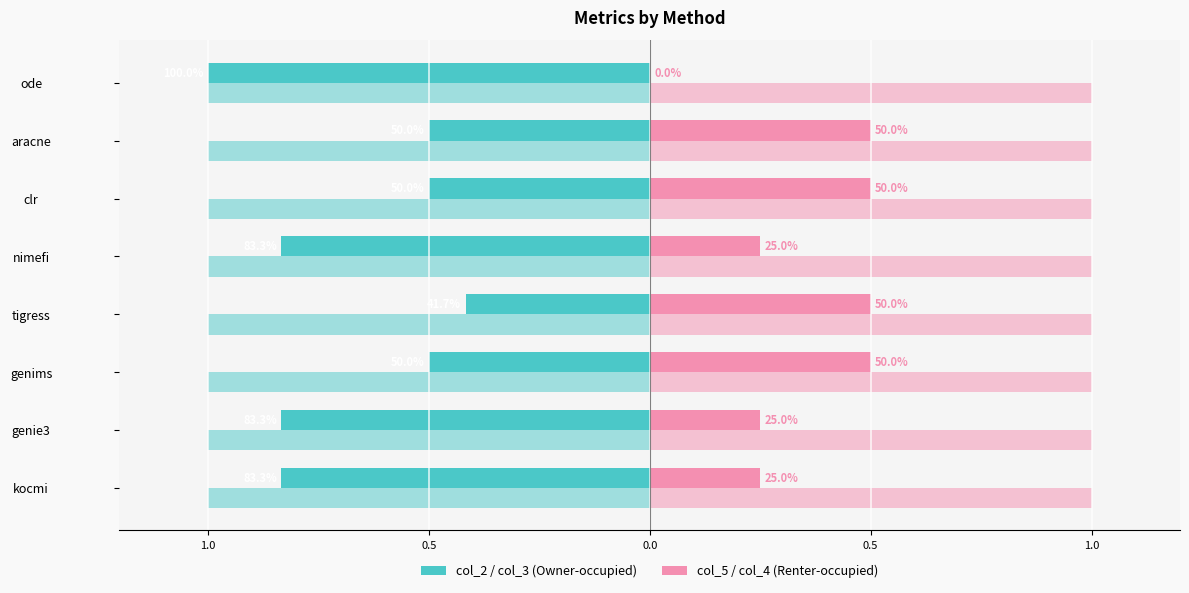

Is it true that col_5 equals 0.5 at aracne?

True